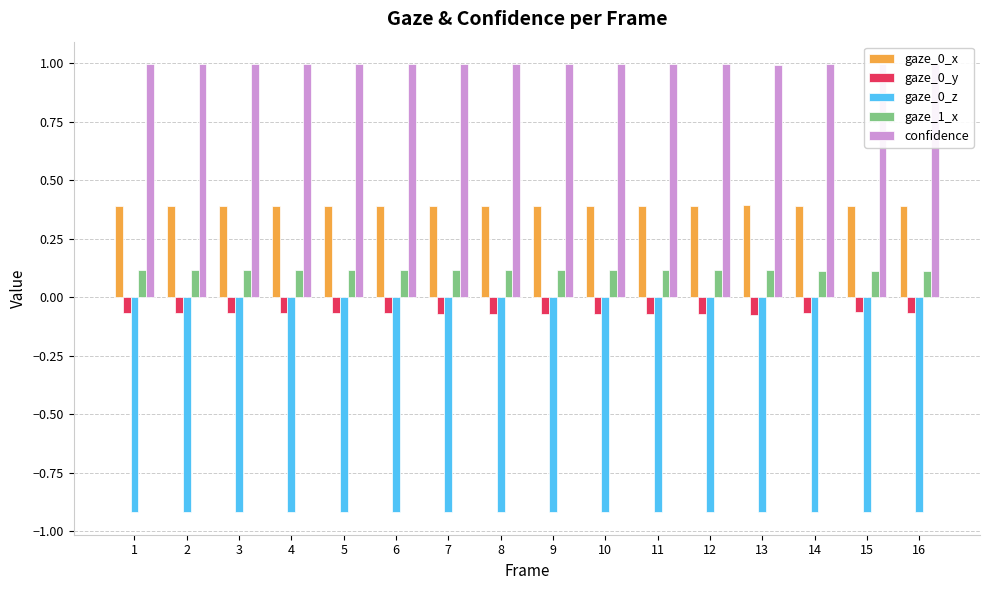

The value of confidence at 13 is 1.0. True or false?

True